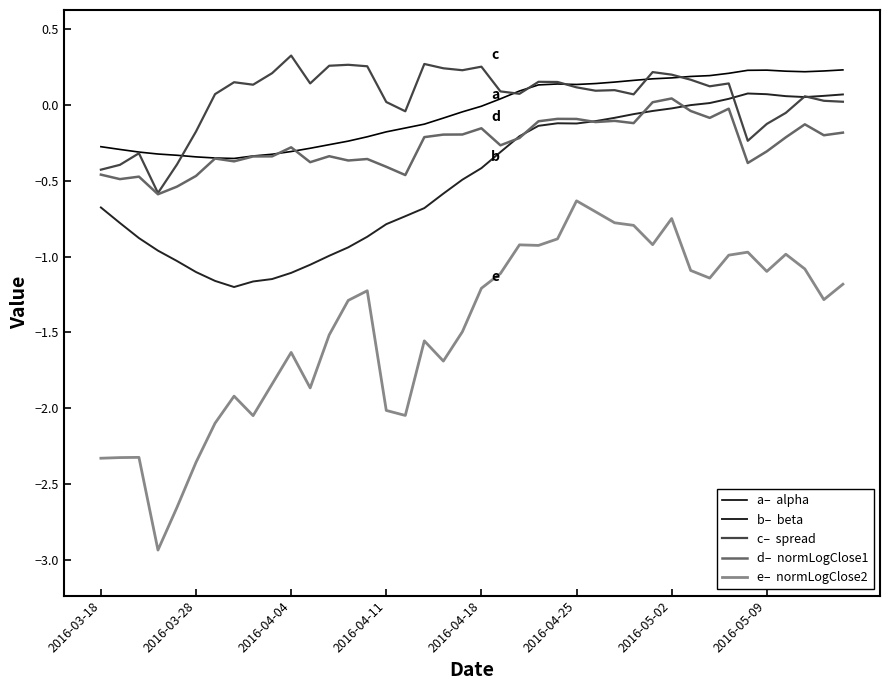

How many categories are shown in the chart?

40